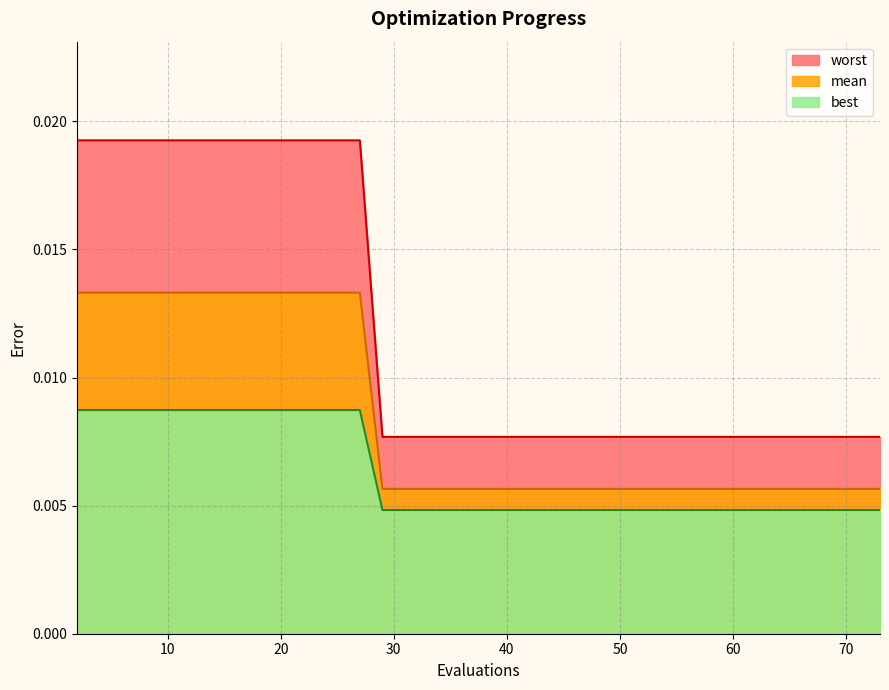

True or false: worst has more than 0 interior local peaks.

False